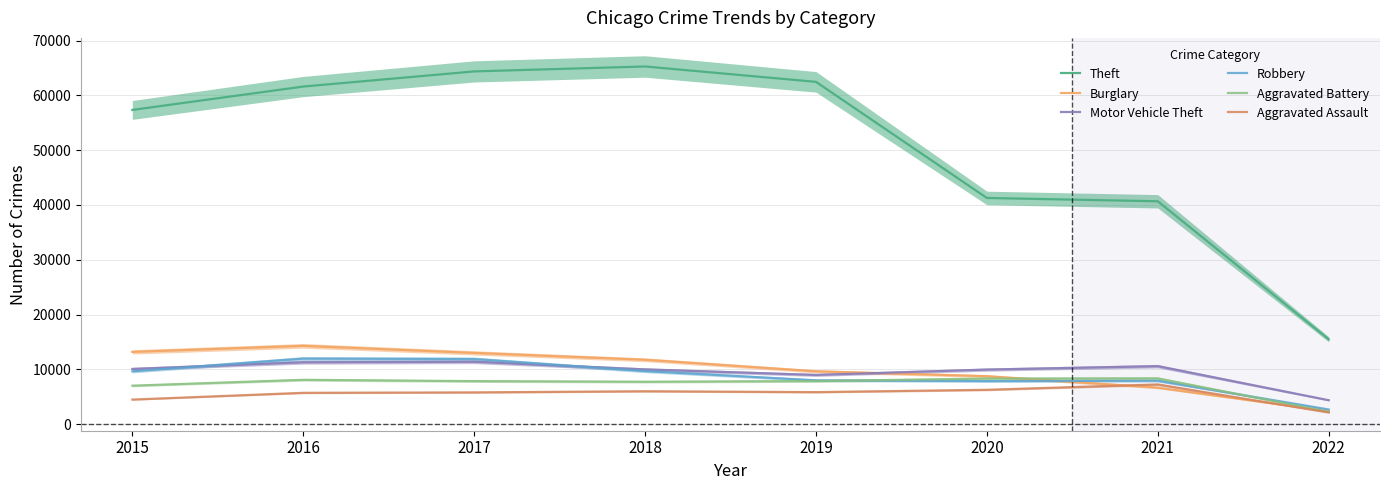

Is the value of Motor Vehicle Theft at 2022 greater than the value of Burglary at 2018?

No